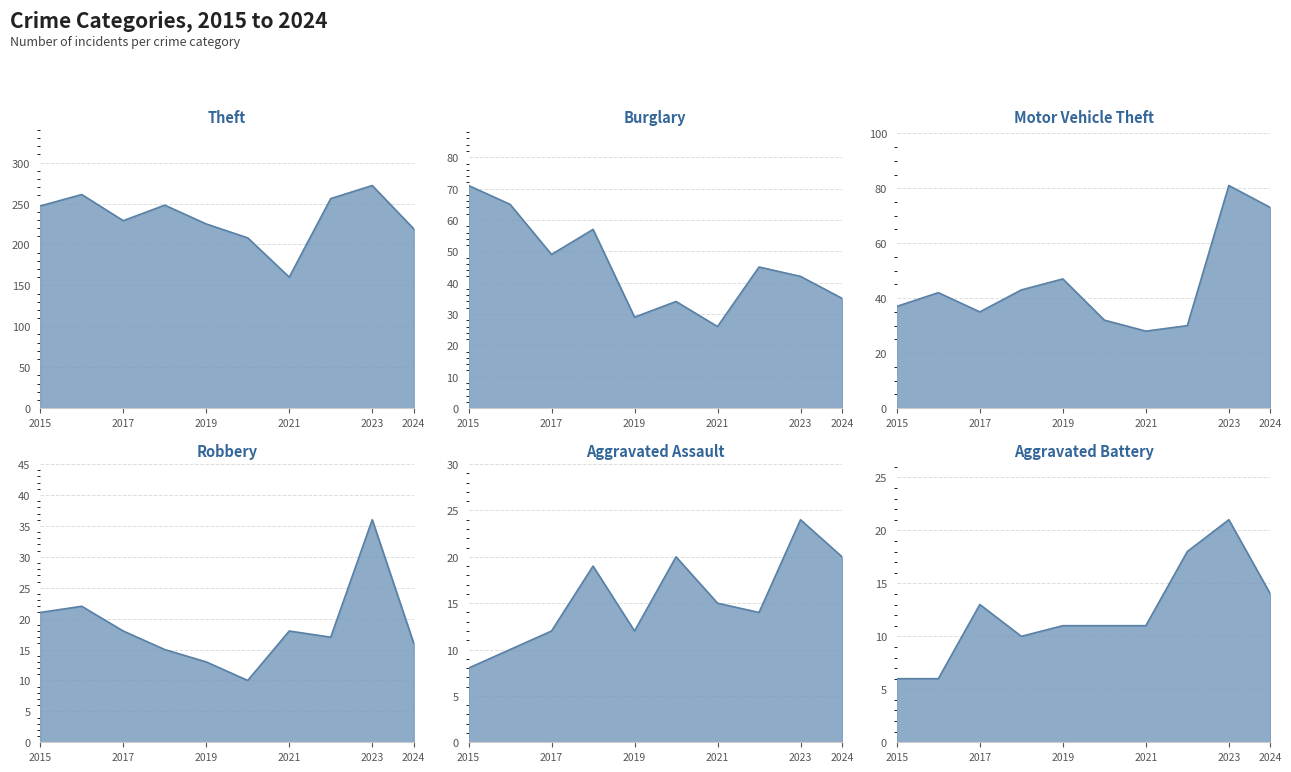

What are all the series names shown in the legend?

Theft, Burglary, Motor Vehicle Theft, Robbery, Aggravated Assault, Aggravated Battery